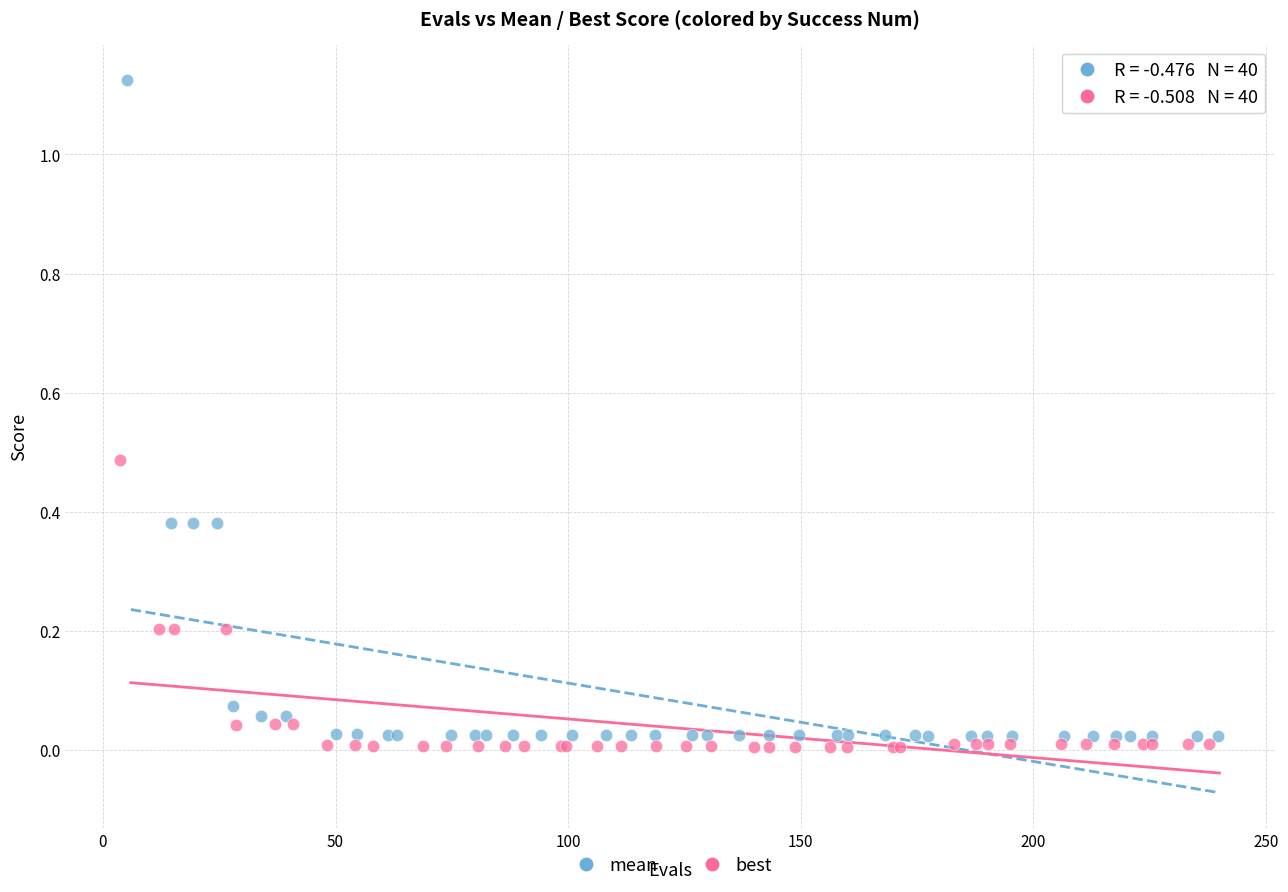

Which series has the largest Y range (max minus min)?

mean